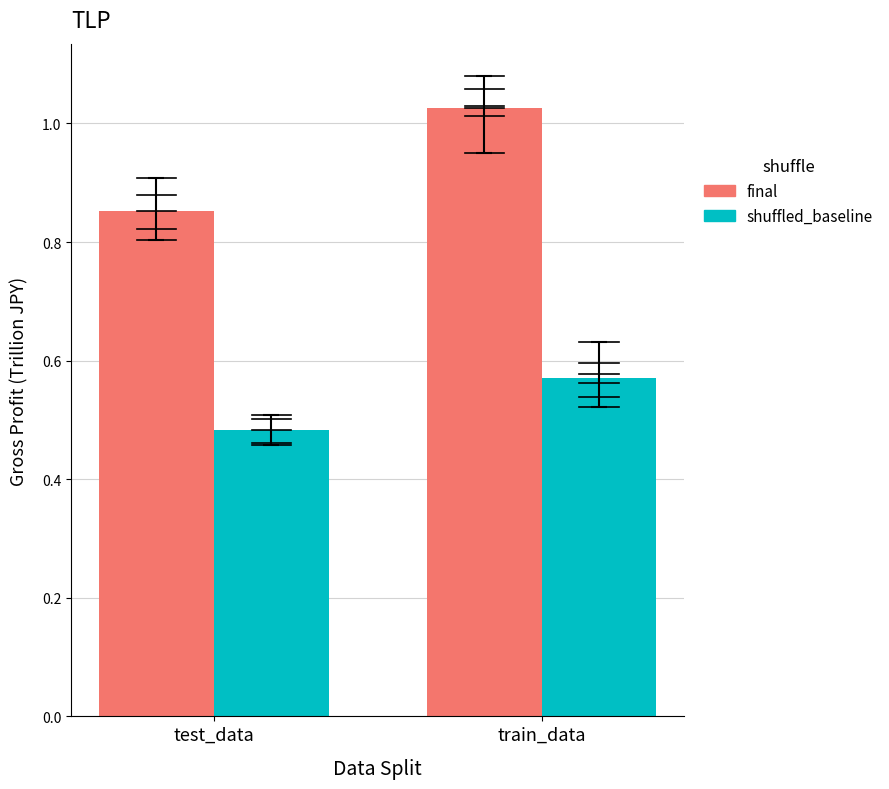

Which series has the largest range (max minus min)?

final